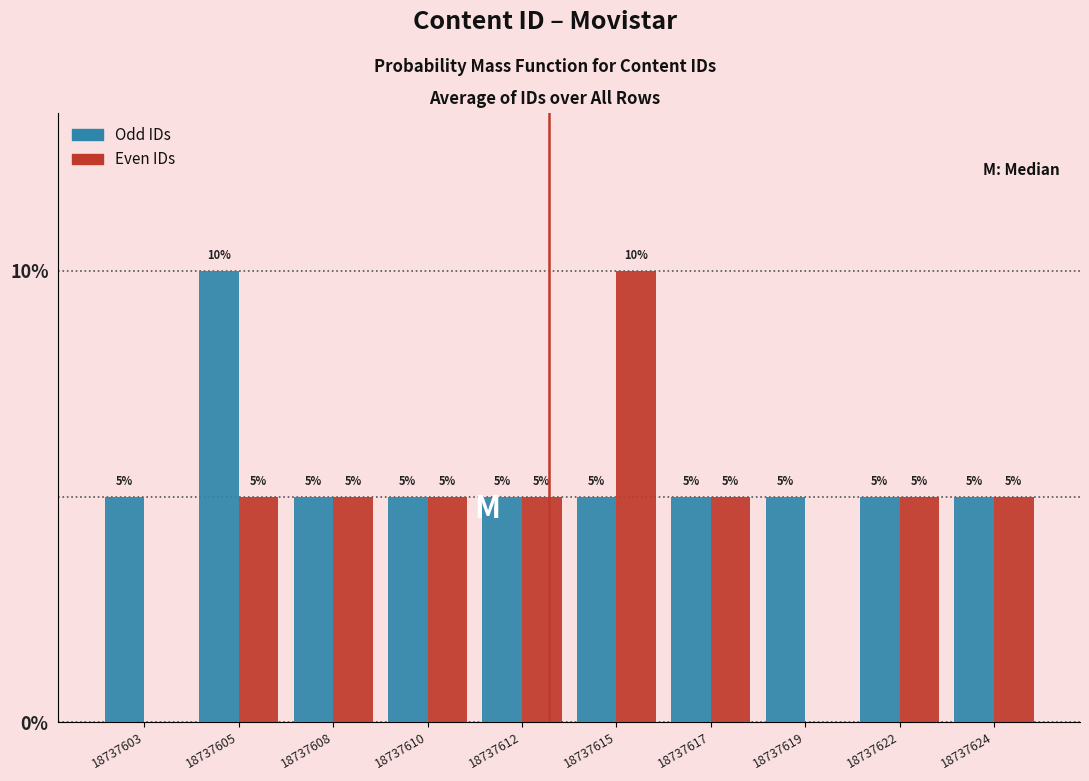

Reading right to left, what are all the values shown in this chart?

Odd IDs: 18737624=5	18737622=5	18737619=5	18737617=5	18737615=5	18737612=5	18737610=5	18737608=5	18737605=10	18737603=5
Even IDs: 18737624=5	18737622=5	18737619=0	18737617=5	18737615=10	18737612=5	18737610=5	18737608=5	18737605=5	18737603=0